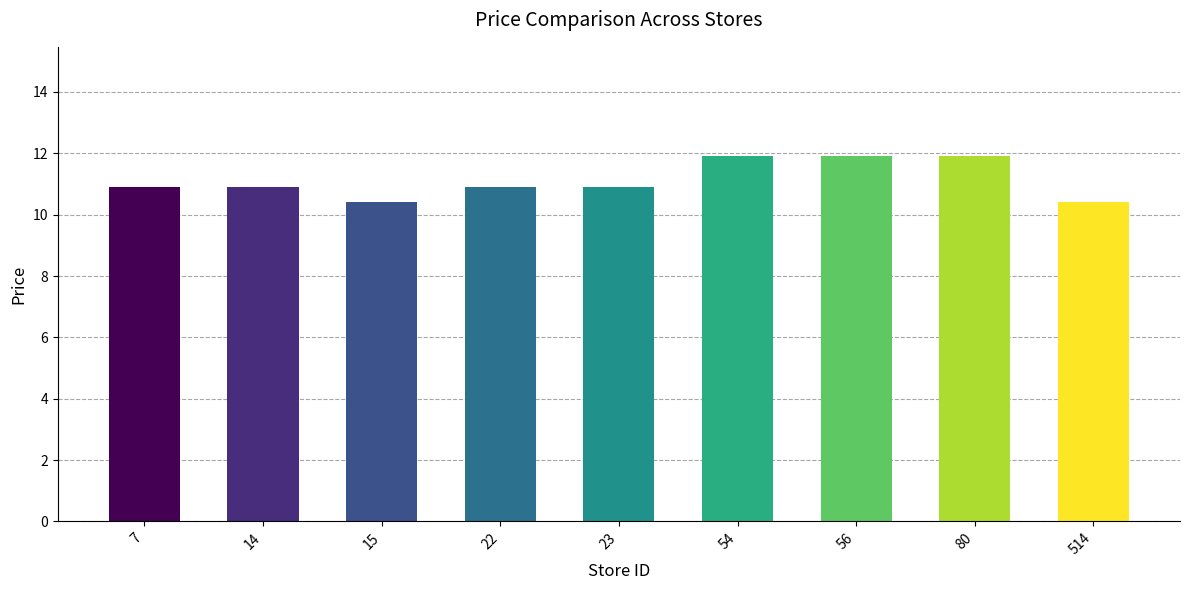

What is the approximate value at 7?

10.9